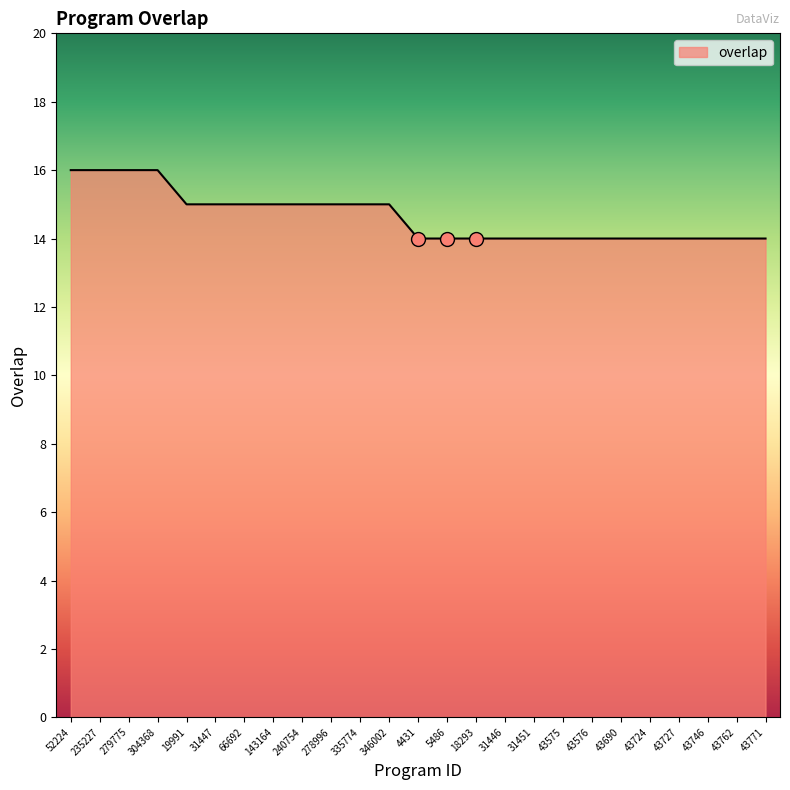

Does the chart display data point markers on the line(s)?

No